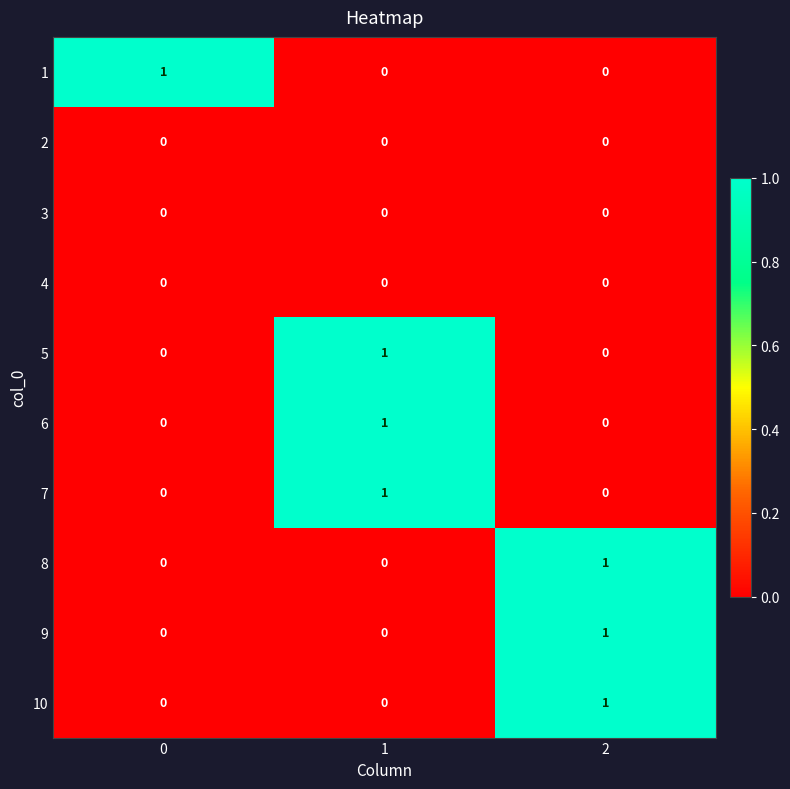

At how many categories does at least one series exceed 0?

3